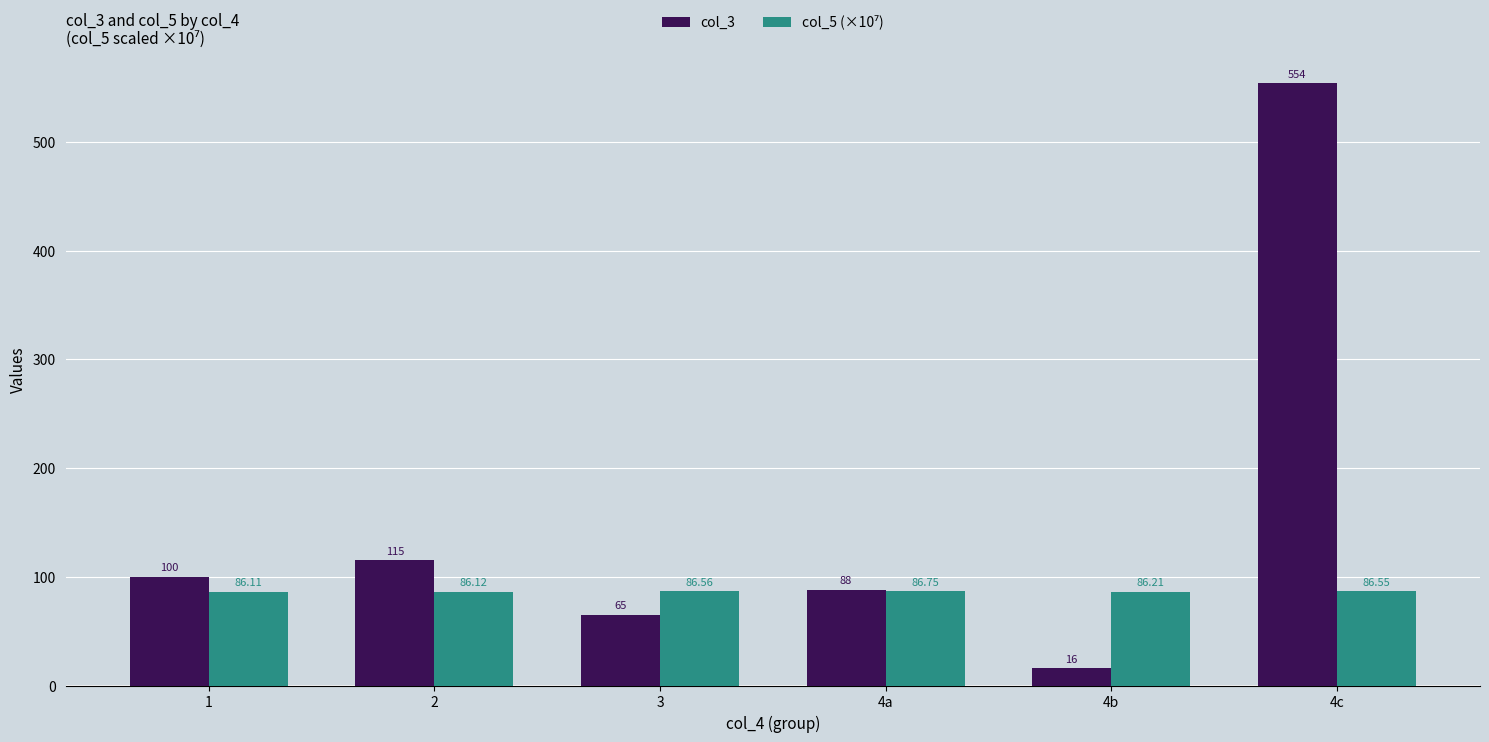

Which series has the largest total across all categories?

col_3